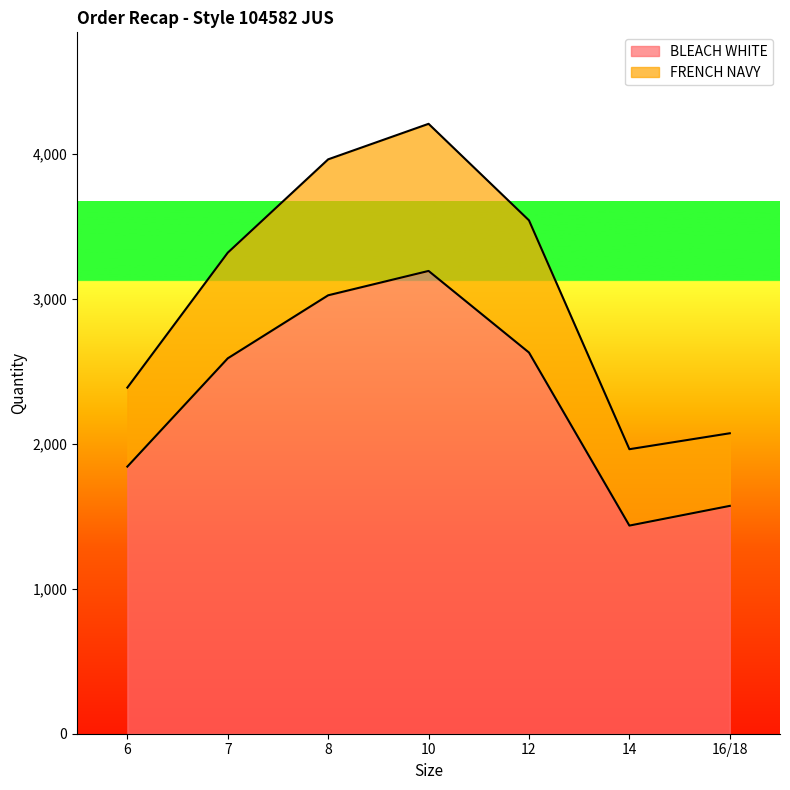

What is the sum of the values at 7 and 6?

4433